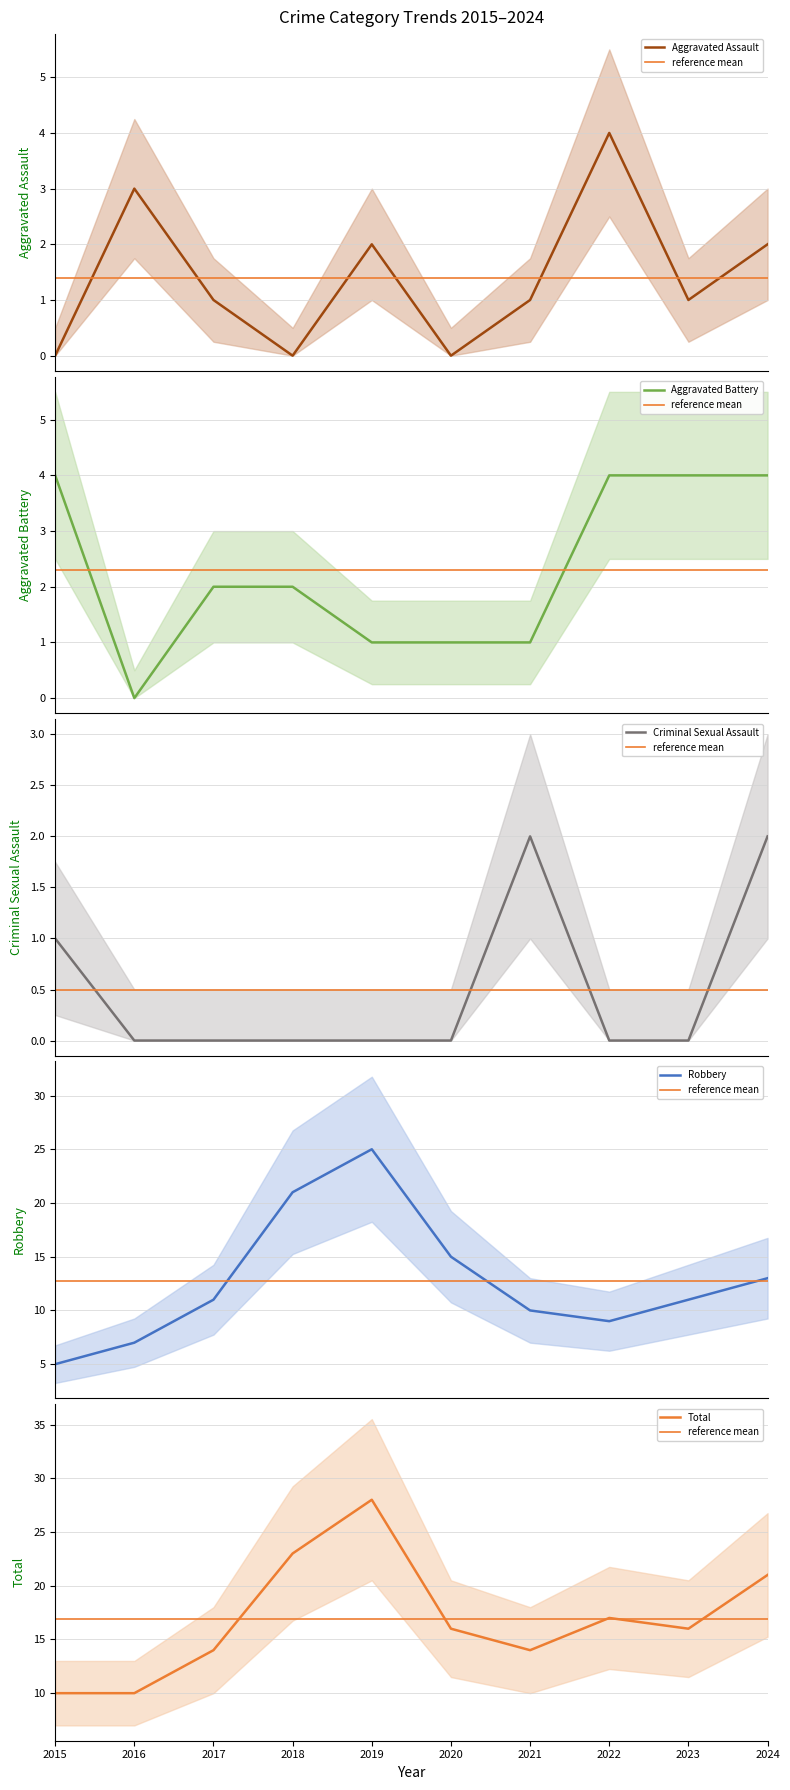

At 2023, list the series in order from largest to smallest.

reference mean, Total, Robbery, Aggravated Battery, Aggravated Assault, Criminal Sexual Assault